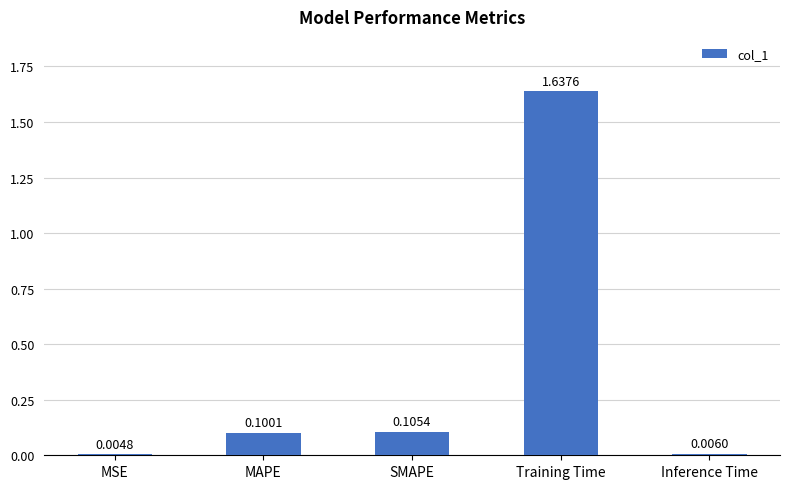

What is the change in value from SMAPE to Training Time?

+1.5